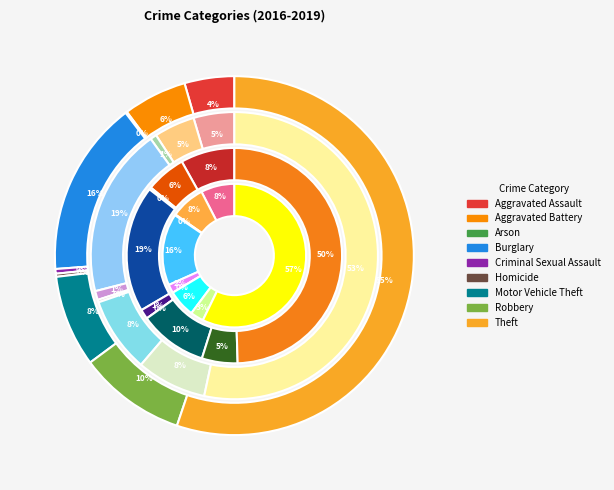

Which series changed the most between Aggravated Assault and Homicide?

2018